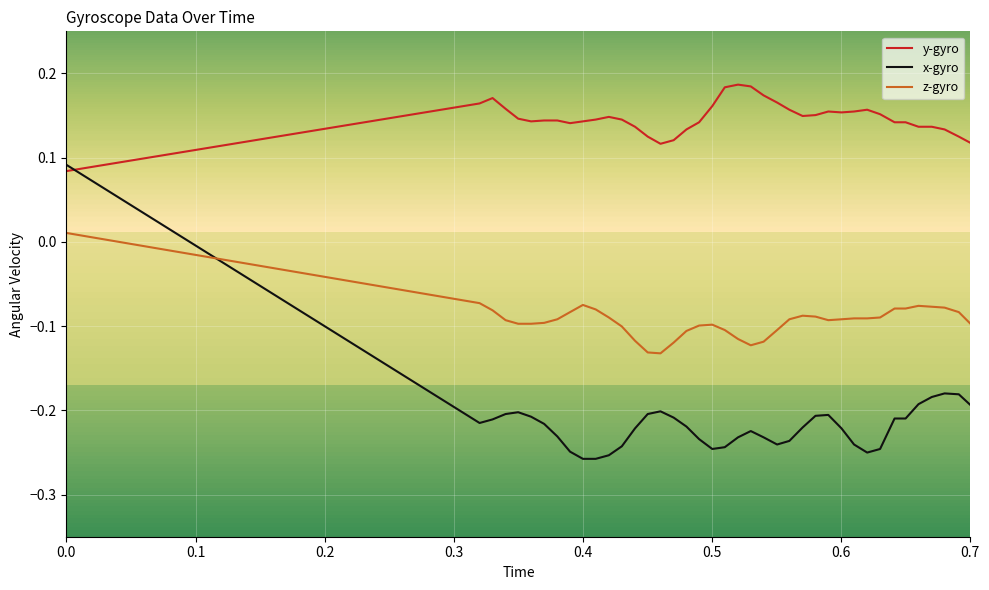

Rank the series by their average value, from highest to lowest.

y-gyro, z-gyro, x-gyro